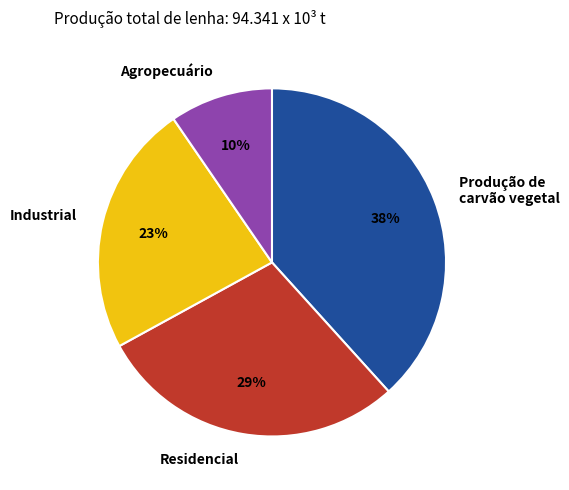

Is it true that Industrial is 30% of the pie?

False